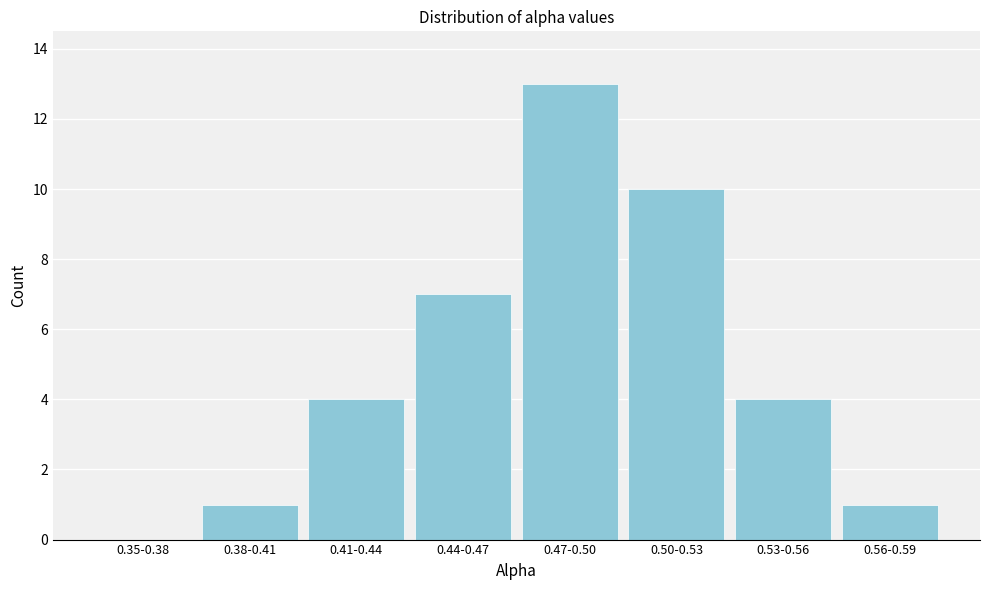

Reading left to right, what are all the values shown in this chart?

0.35-0.38=0	0.38-0.41=1	0.41-0.44=4	0.44-0.47=7	0.47-0.50=13	0.50-0.53=10	0.53-0.56=4	0.56-0.59=1